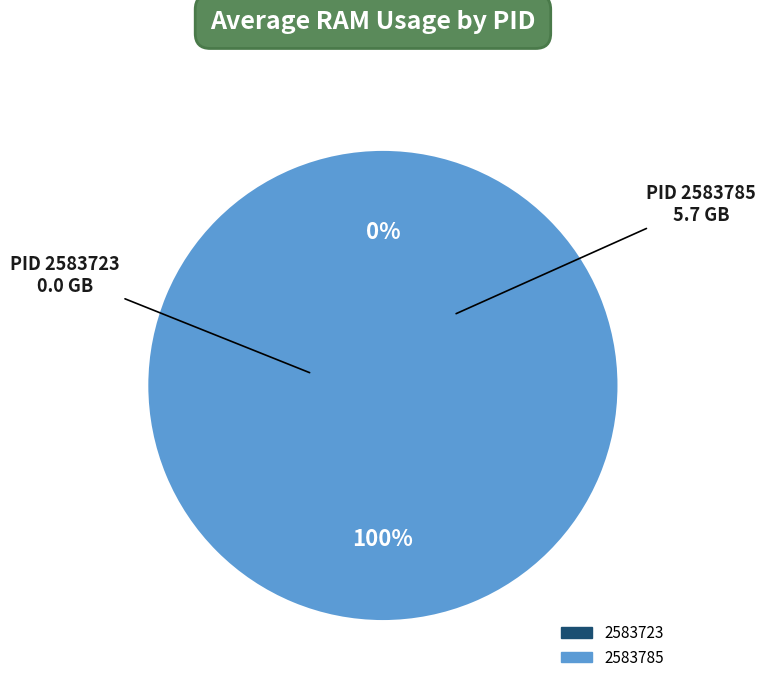

Is the sum of 2583785 and 2583723 greater than half?

Yes